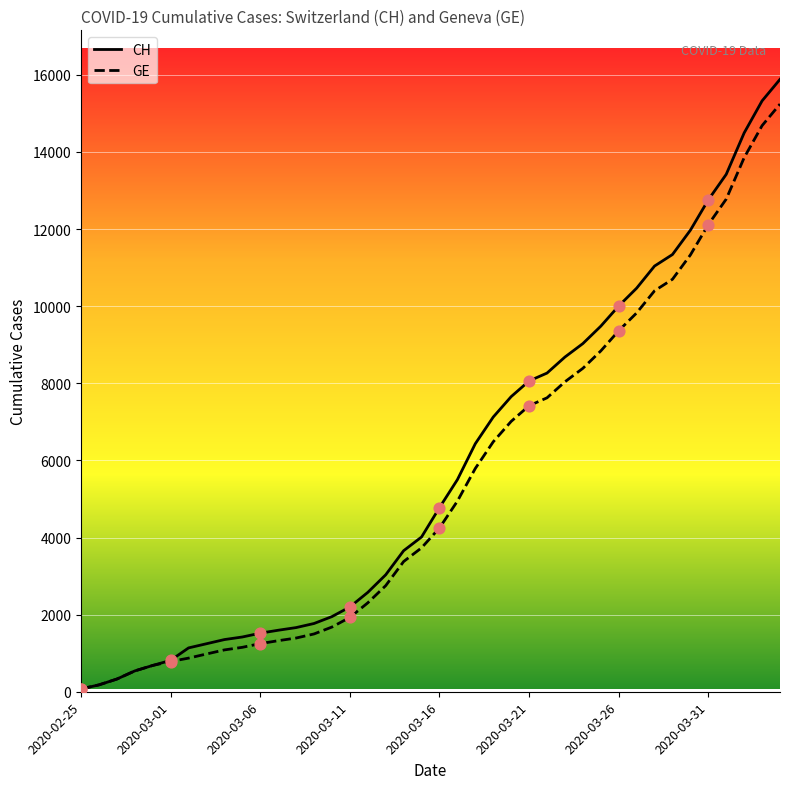

Which series has the widest spread of values?

CH